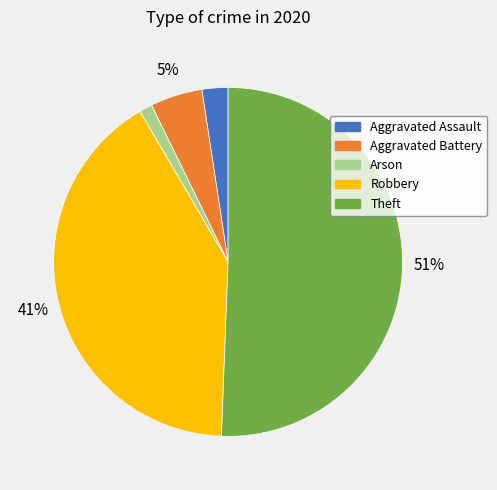

To the nearest percent, what is the average slice percentage?

20%